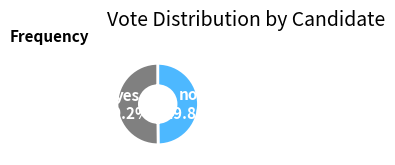

Is it true that no is 64% of the pie?

False